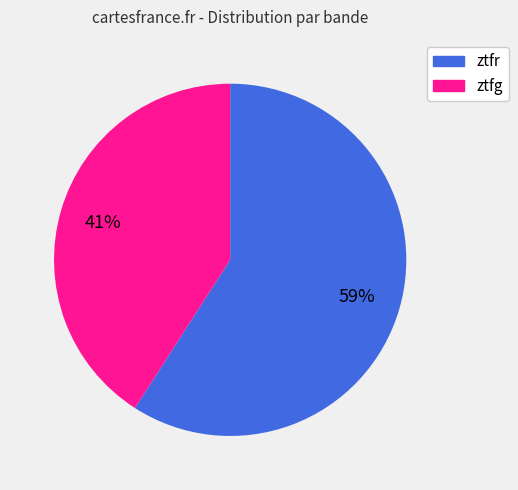

Which category has the biggest portion of the pie?

ztfr